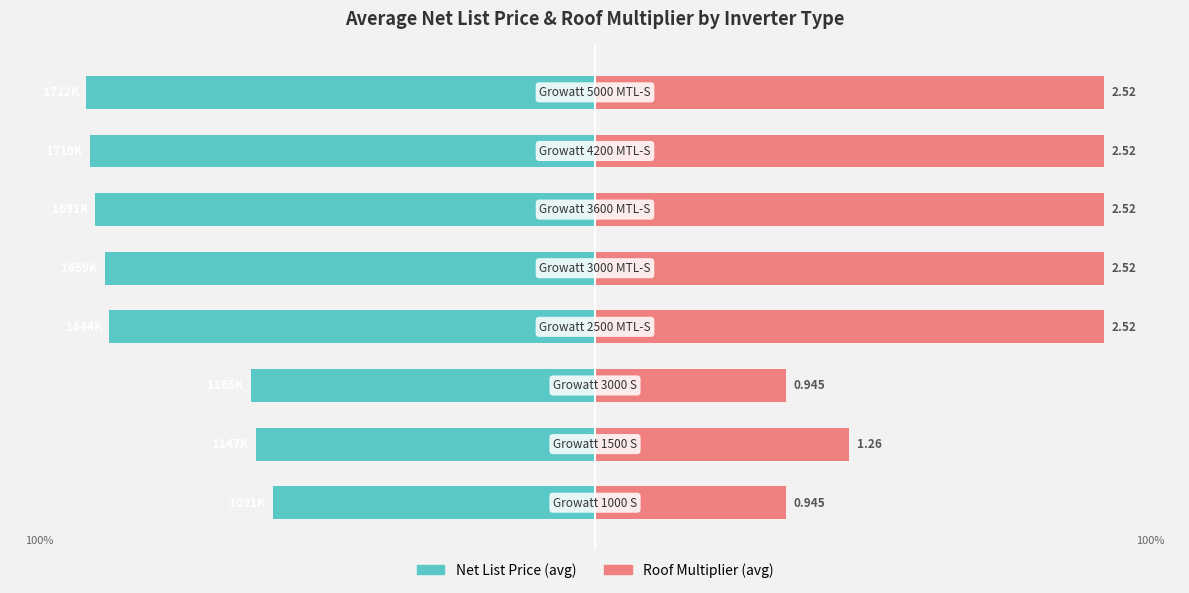

Between 5 and 6, which series saw the biggest shift?

Net List Price (avg)